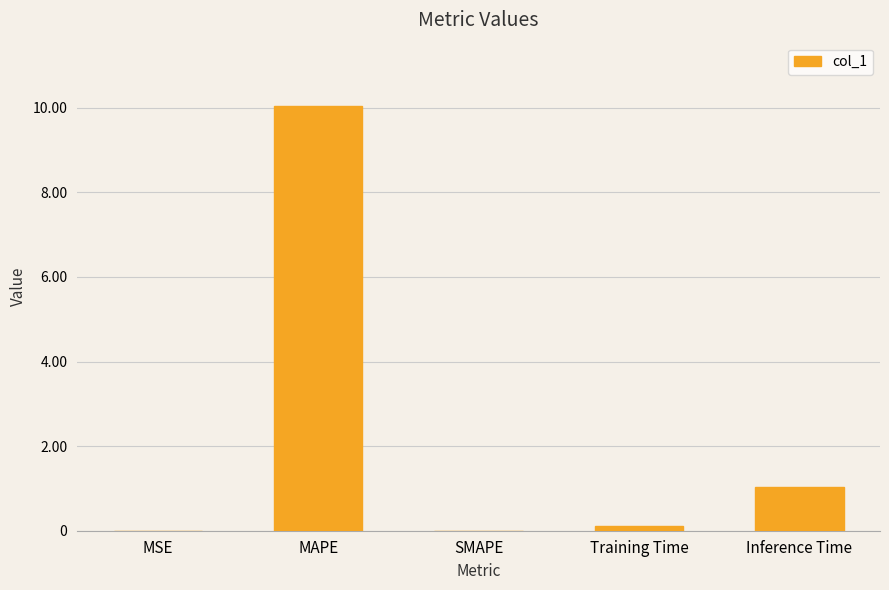

Is it true that the value at MSE is 0.0?

True